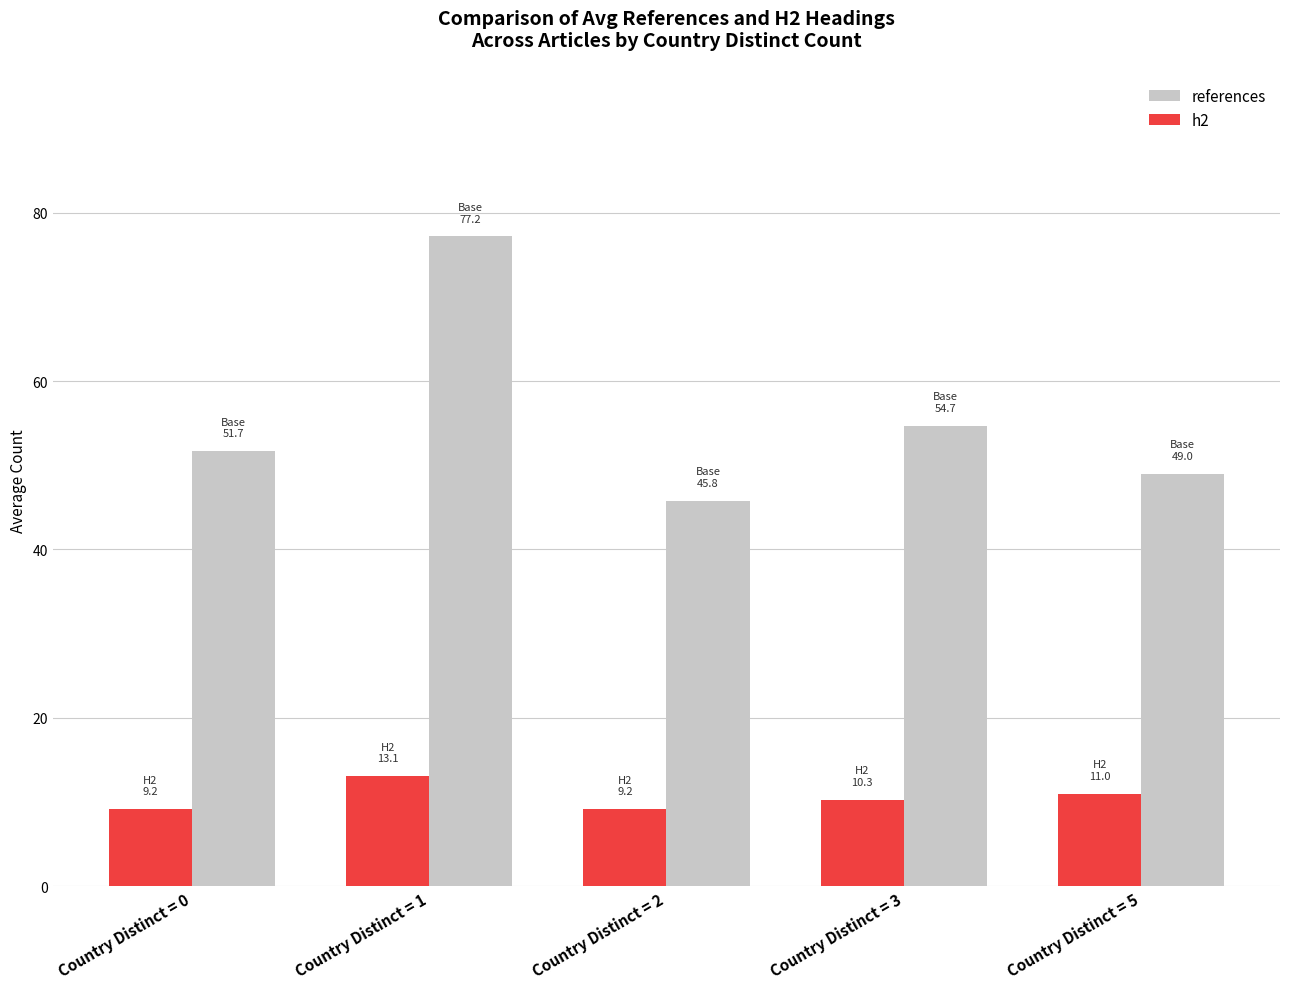

What are all the series names shown in the legend?

references, h2